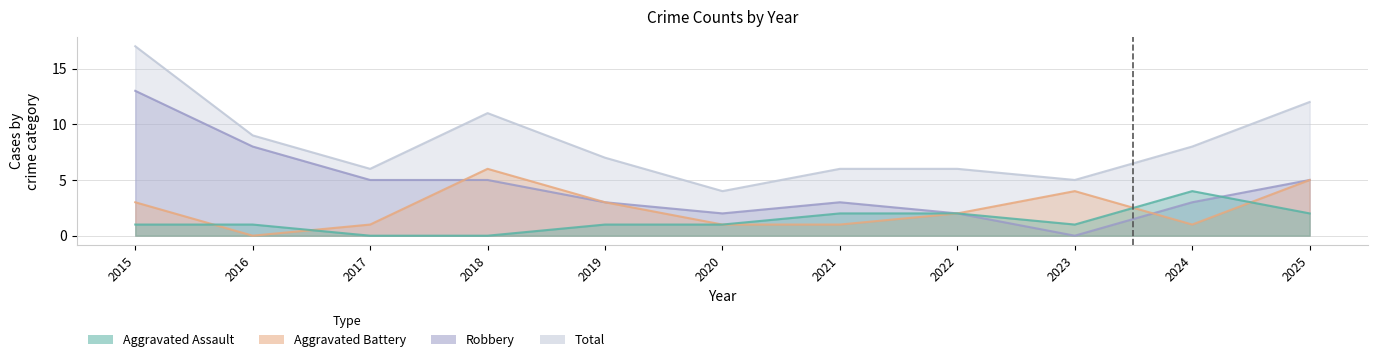

What is the value of the Total point at the 10th from the left?

8